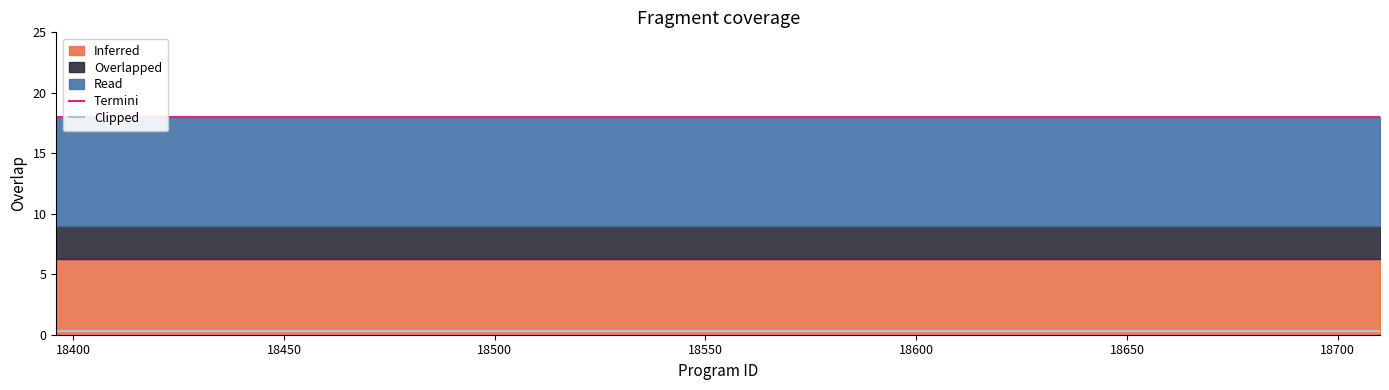

True or false: Termini and Clipped intersect in this chart.

False